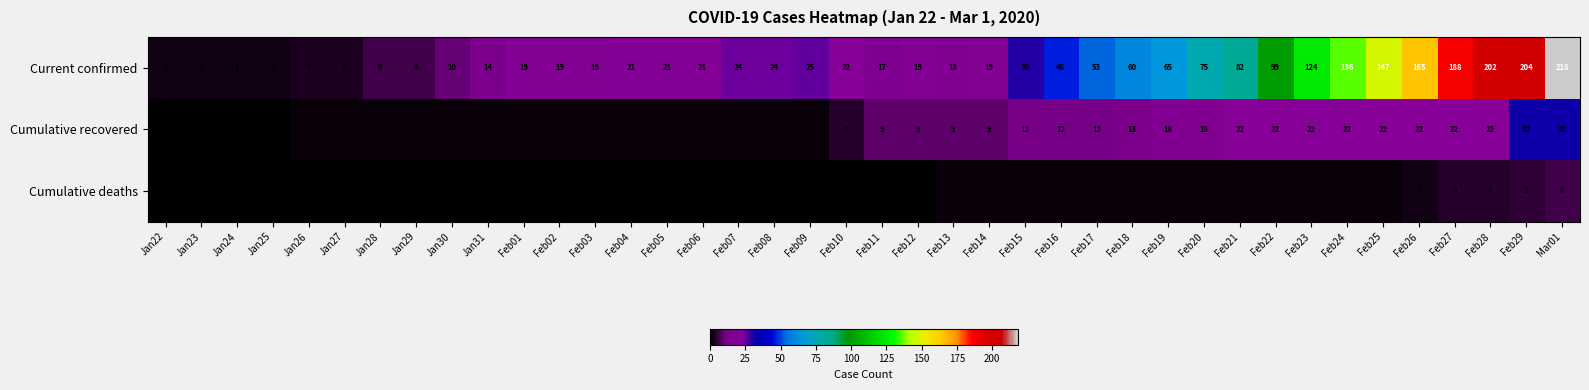

What is the average value of the Cumulative recovered series?

10